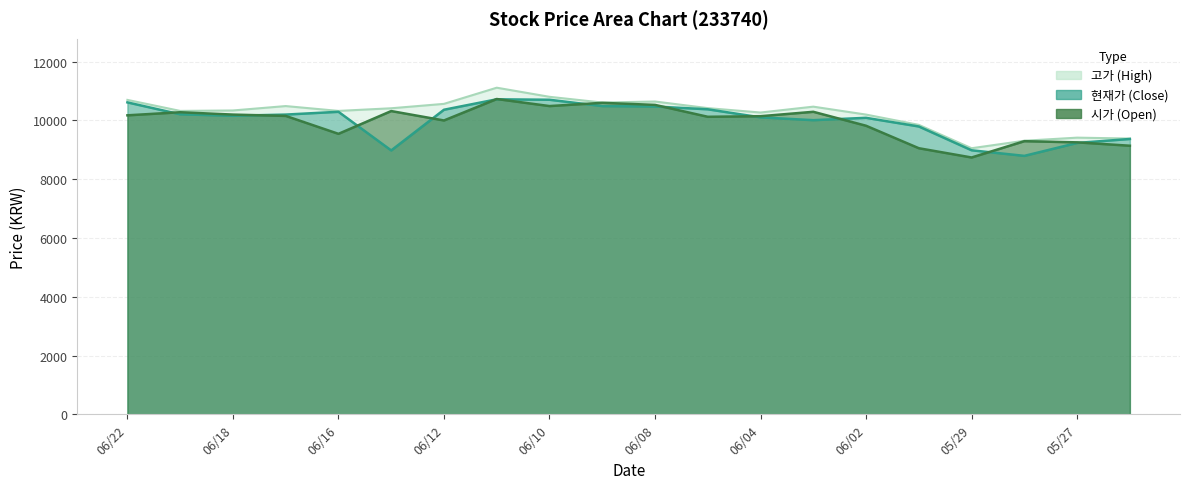

At which category is the sum across all series the highest?

20200611